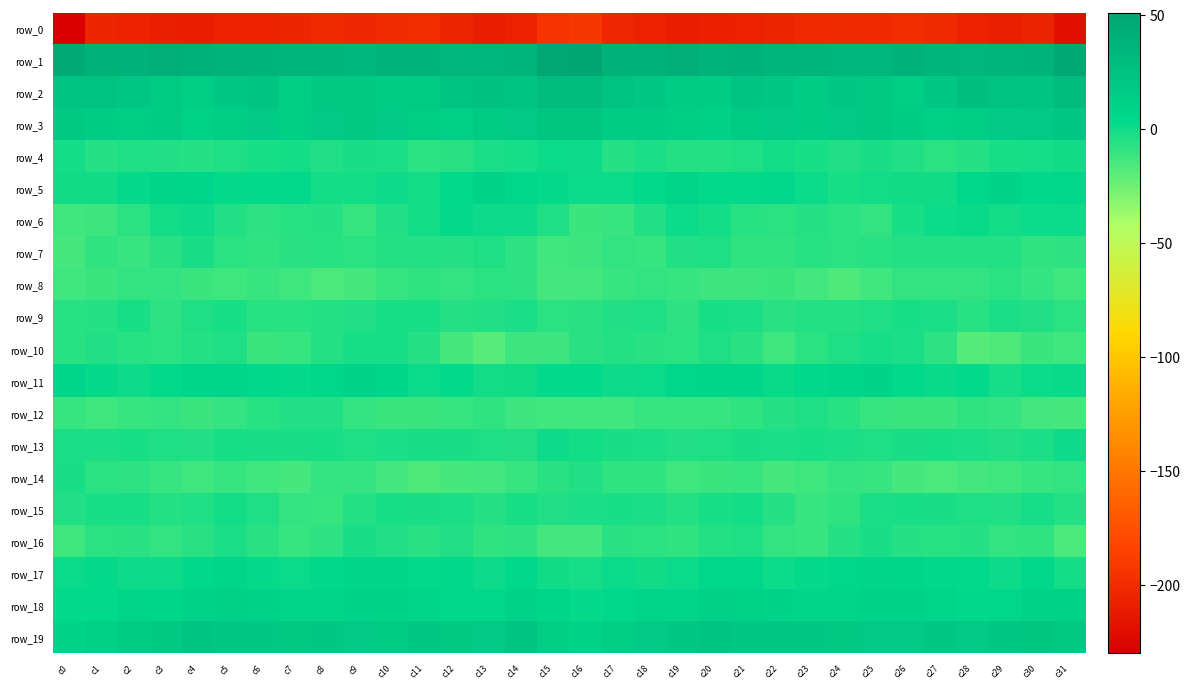

At which category does the chart reach its peak across all series?

c16